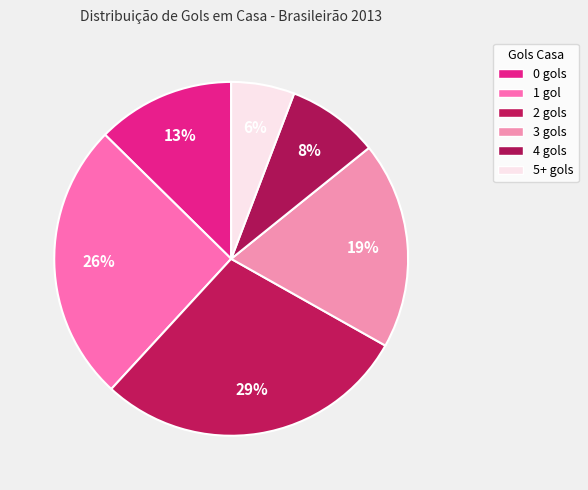

How many segments does this pie chart have?

6